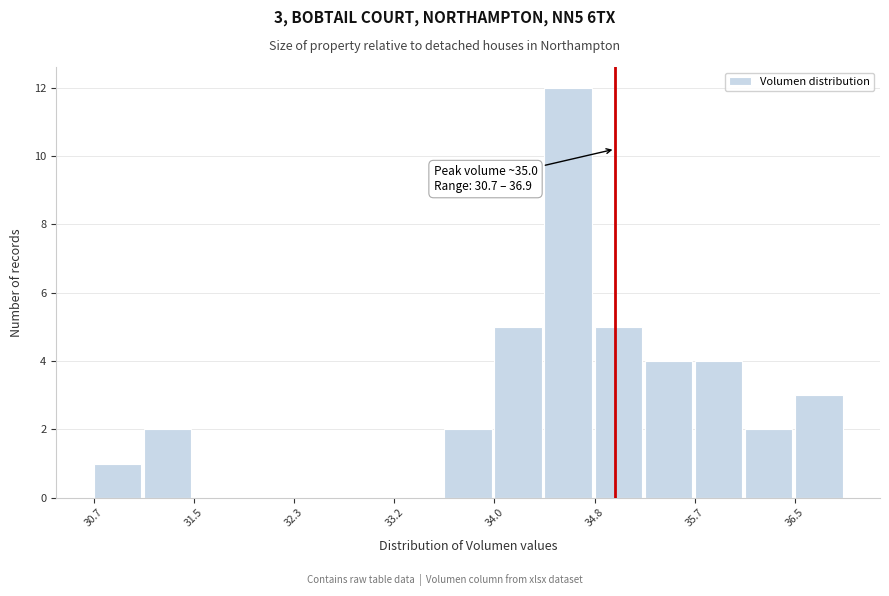

Over which range of the x-axis is the bar tallest?

34.4 to 34.8